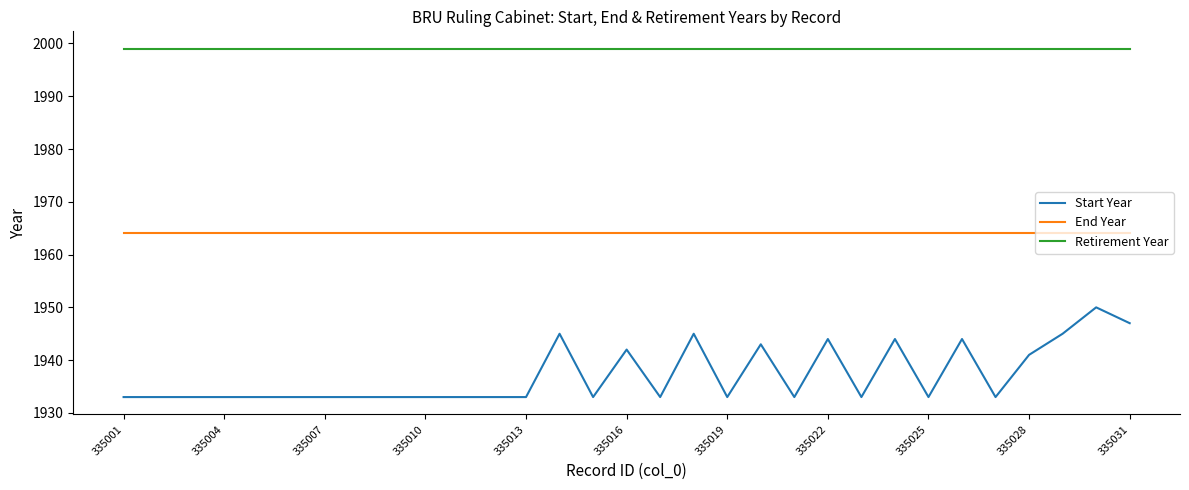

Reading left to right, extract all data points from this chart.

Start Year: 1933	1933	1933	1933	1933	1933	1933	1933	1933	1933	1933	1933	1933	1945	1933	1942	1933	1945	1933	1943	1933	1944	1933	1944	1933	1944	1933	1941	1945	1950	1947
End Year: 1964	1964	1964	1964	1964	1964	1964	1964	1964	1964	1964	1964	1964	1964	1964	1964	1964	1964	1964	1964	1964	1964	1964	1964	1964	1964	1964	1964	1964	1964	1964
Retirement Year: 1999	1999	1999	1999	1999	1999	1999	1999	1999	1999	1999	1999	1999	1999	1999	1999	1999	1999	1999	1999	1999	1999	1999	1999	1999	1999	1999	1999	1999	1999	1999